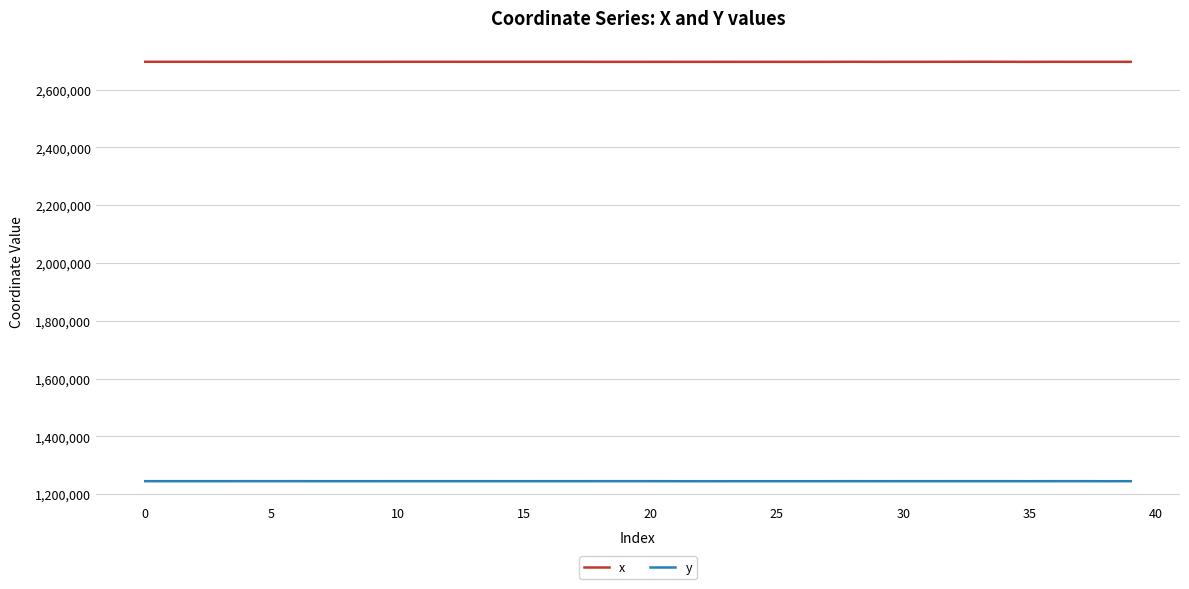

True or false: x and y cross at least once.

False